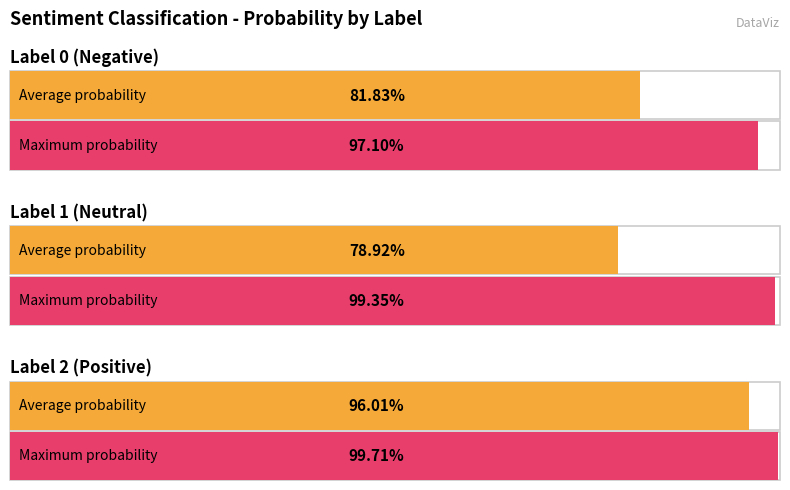

How many bars are there in total?

6